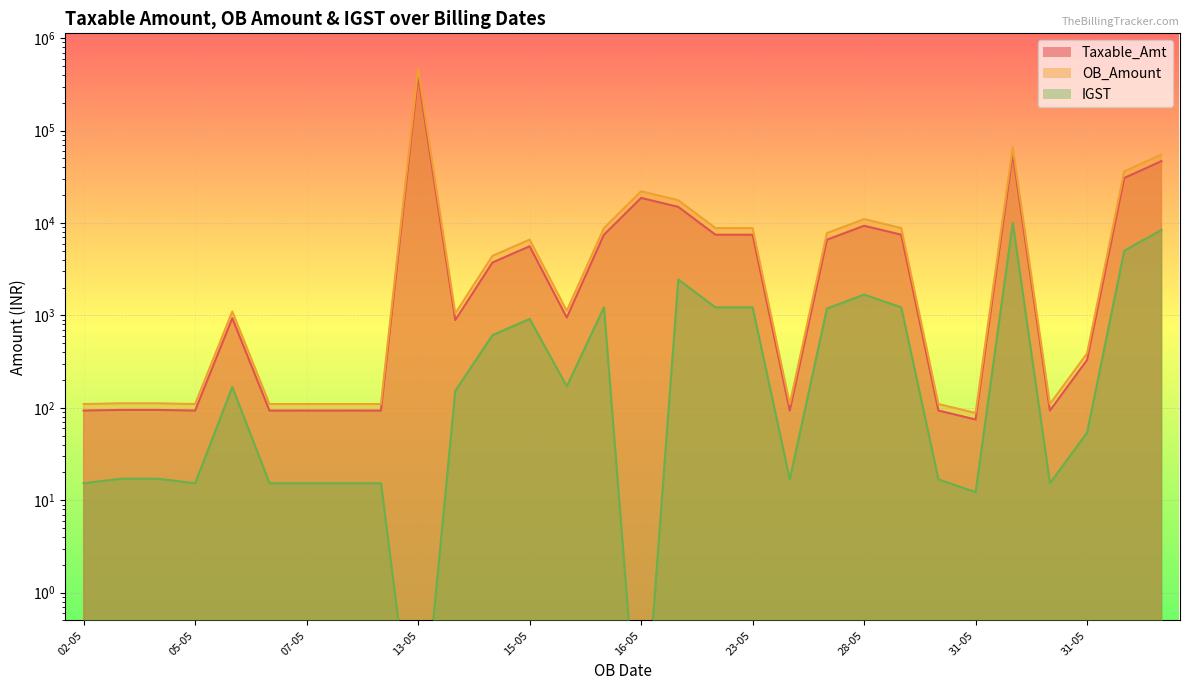

How many lines are shown in the chart?

3